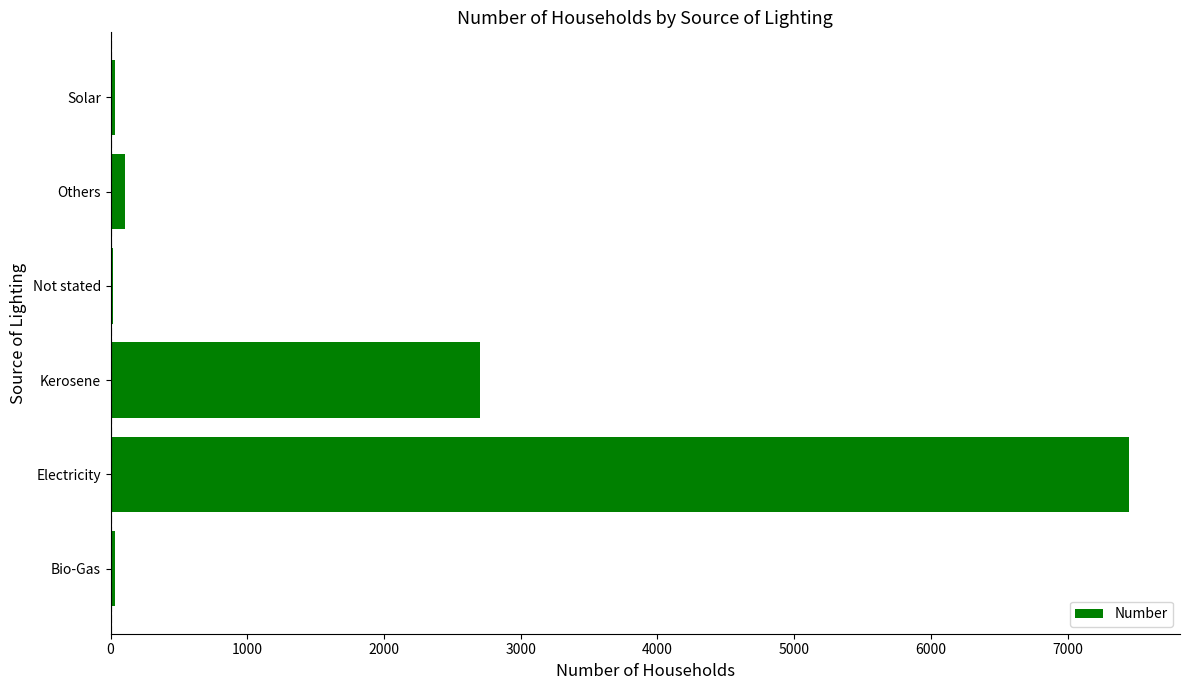

Which has a higher value, Electricity or Solar?

Electricity